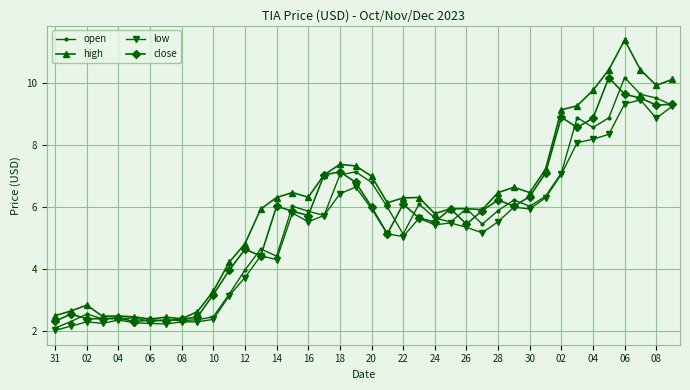

How many lines are shown in the chart?

4